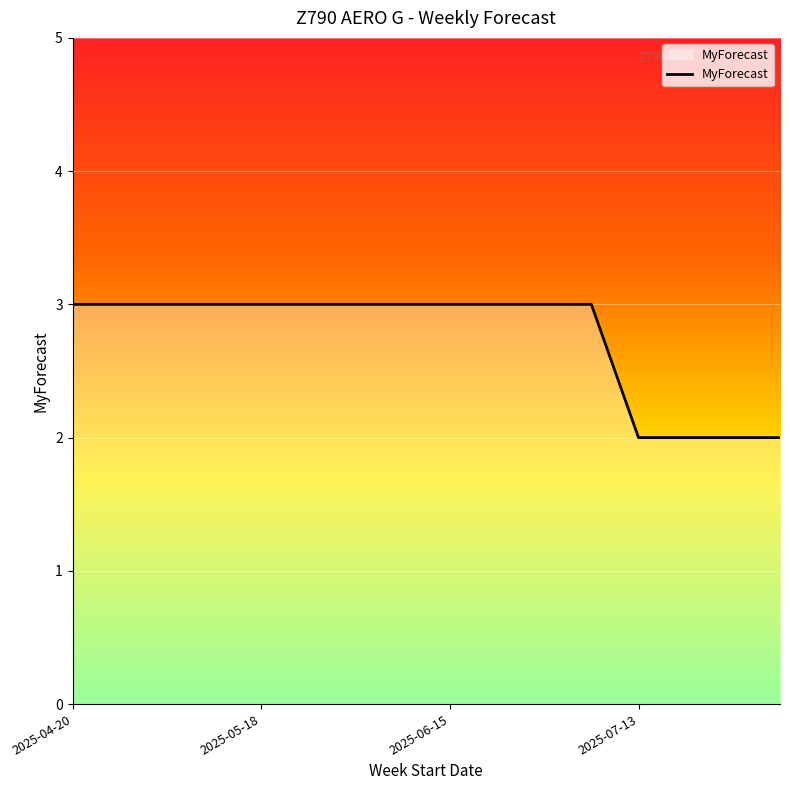

What is the greatest value displayed?

3